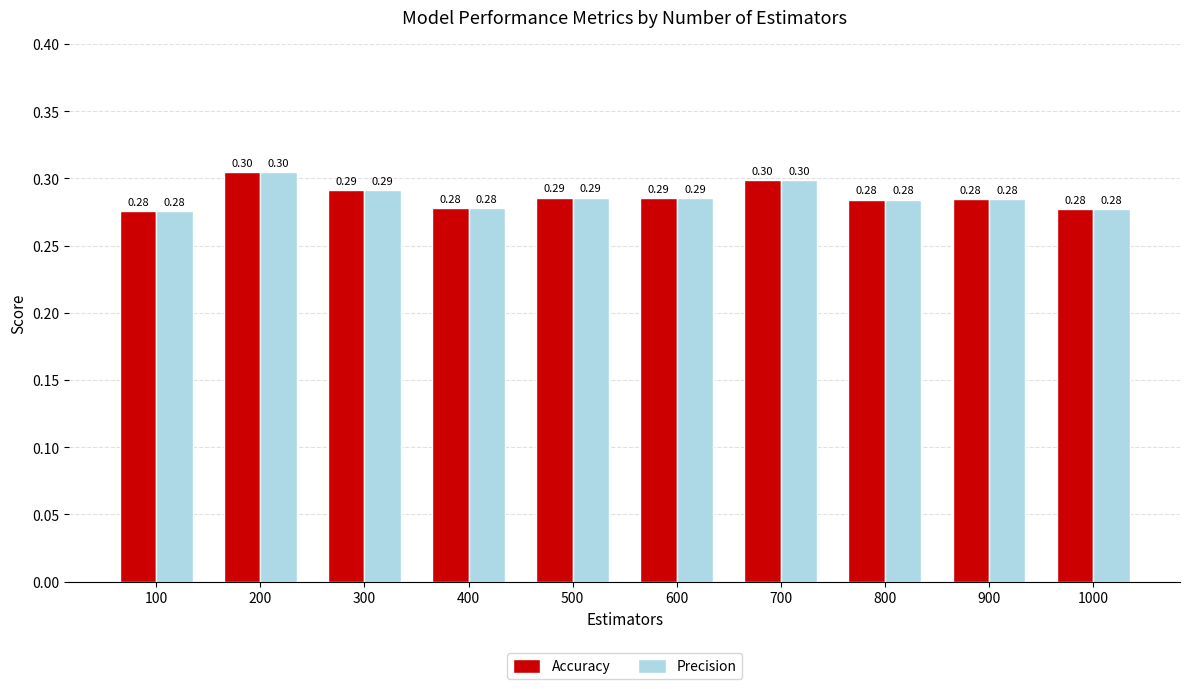

Count the number of data series in this chart.

2